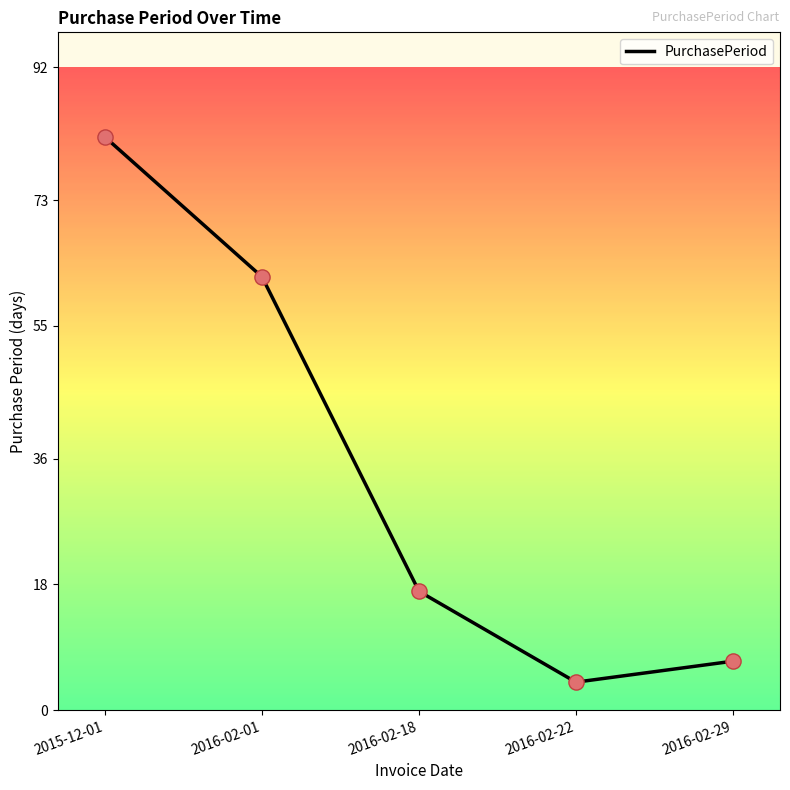

What is the change in value from 2016-02-18 to 2016-02-22?

-13